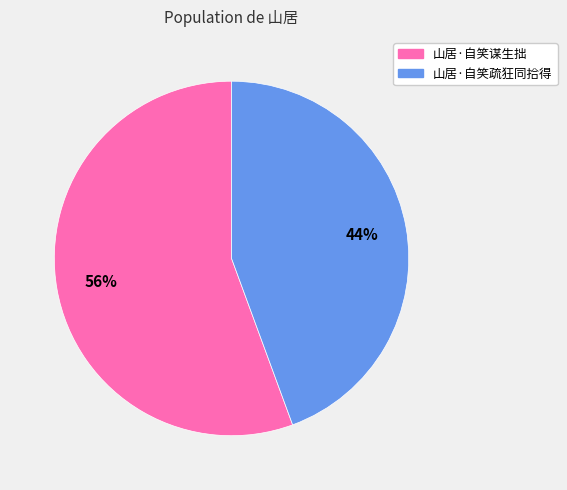

Approximately how many times larger is the value at 山居·自笑疏狂同拾得 compared to 山居·自笑谋生拙?

0.8